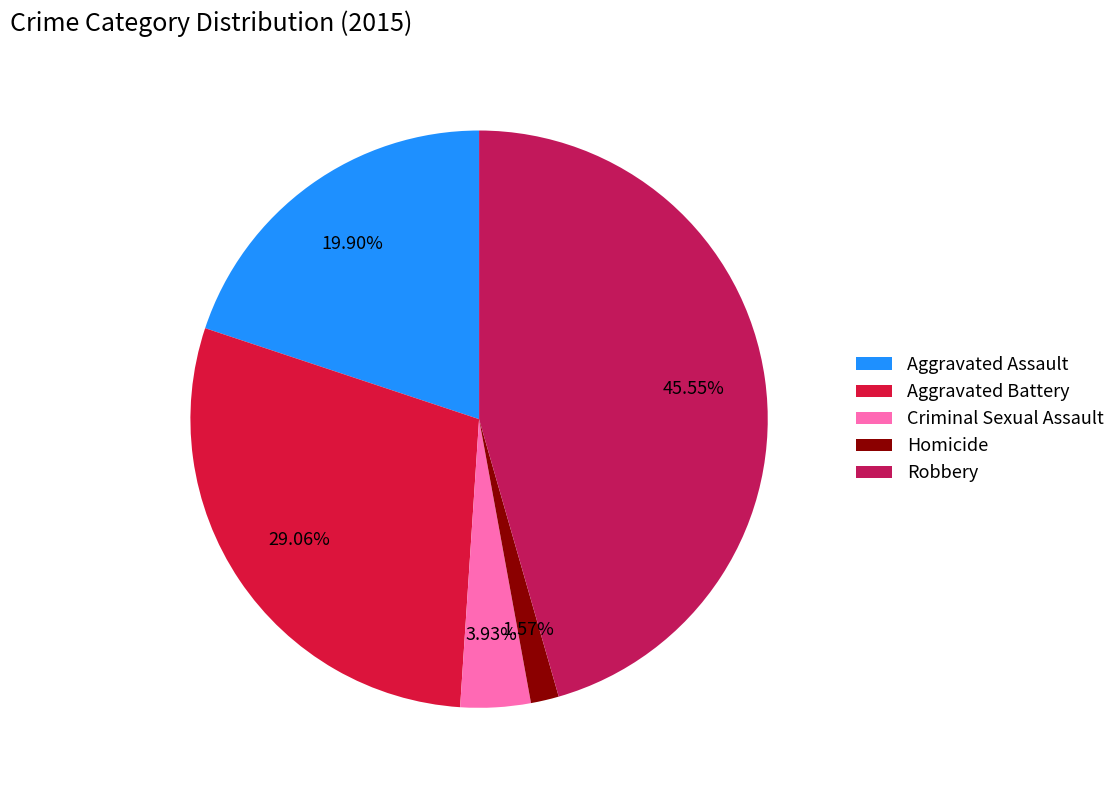

How many slices are in this pie chart?

5